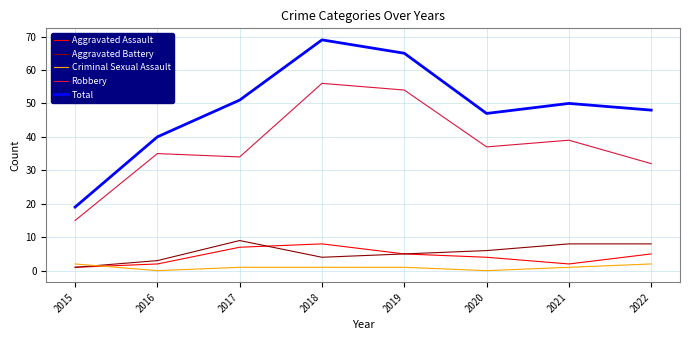

At which category is the sum across all series the highest?

2018